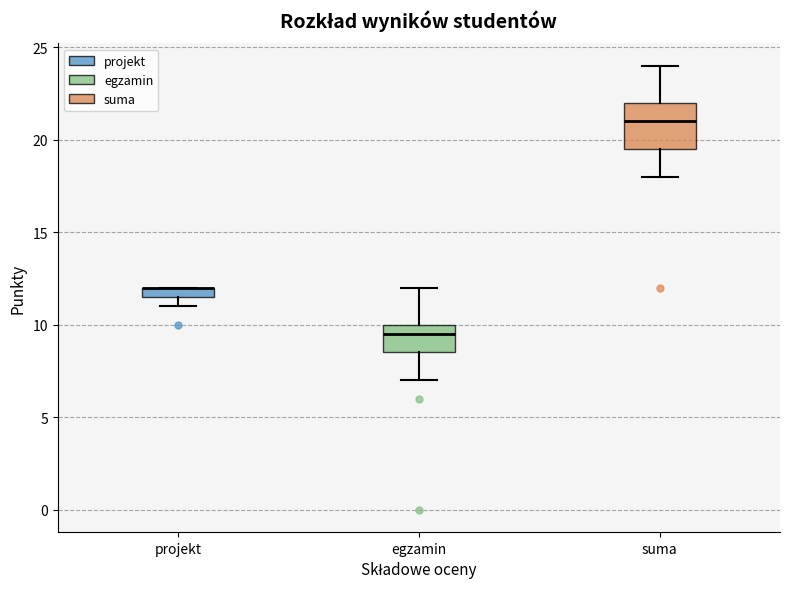

Comparing the boxes themselves (not the whiskers), which one is the tallest?

suma